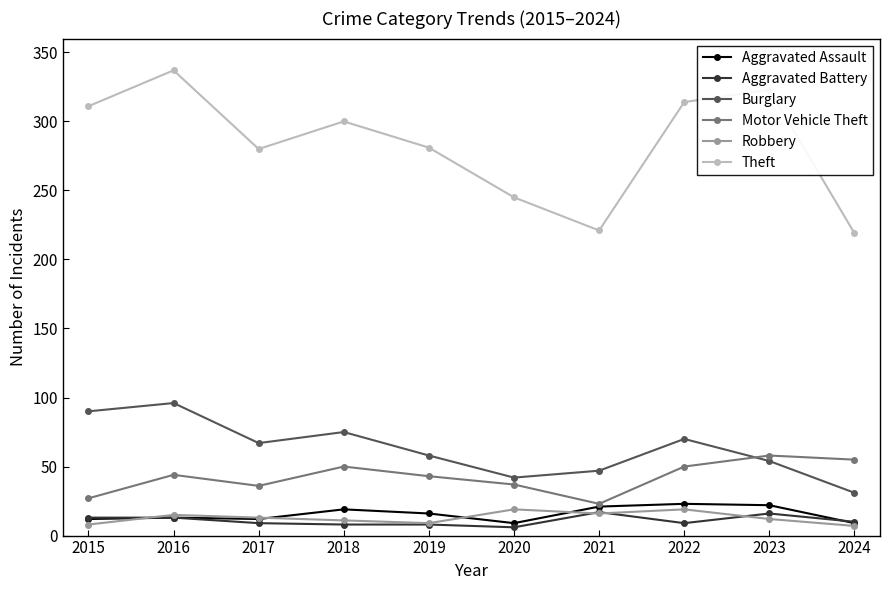

What is the value of the Theft point at the 4th from the left?

300